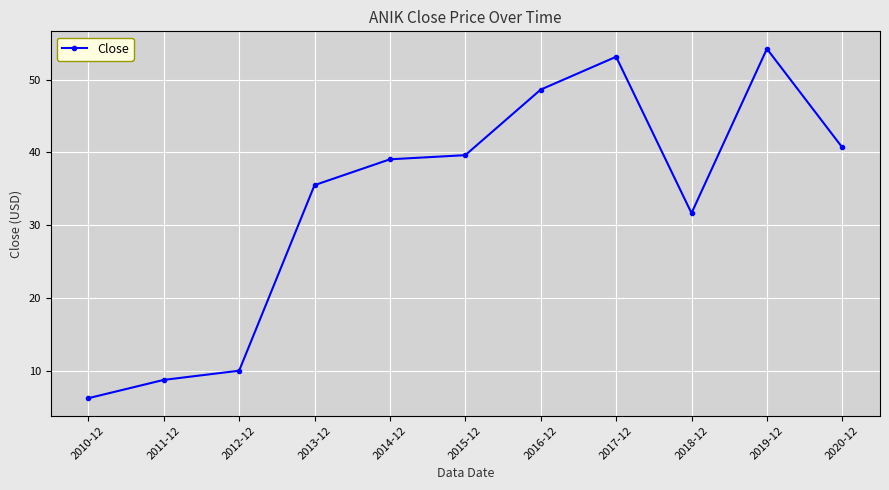

At which category does the data reach its first local valley?

2018-12